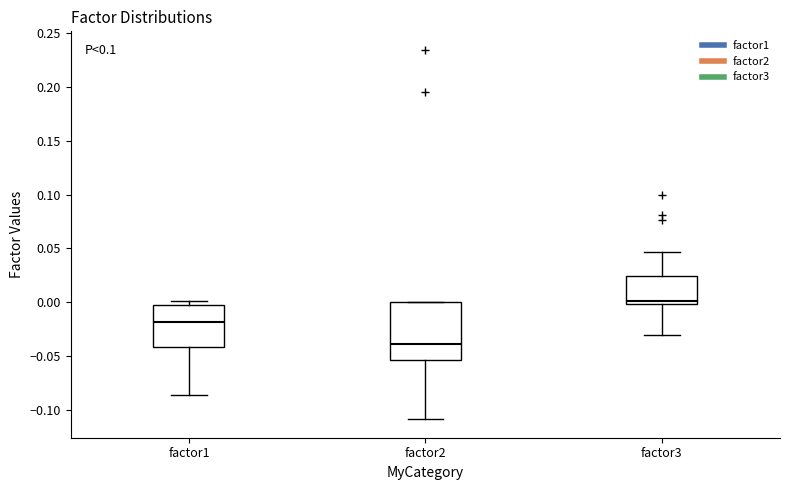

Reading left to right, transcribe this box plot: for each box, give where its median line is, the range the box spans, and where its two whiskers end, as read against the y-axis. The values are not printed on the chart, so give them approximately, as read against the axis.

factor1: median -0.020, box -0.040 to 0.000, whiskers -0.085 to 0.000 (just above the box's upper edge)
factor2: median -0.040, box -0.055 to 0.000, whiskers -0.110 to 0.000
factor3: median 0.000 (just above the box's lower edge), box 0.000 to 0.025, whiskers -0.030 to 0.045